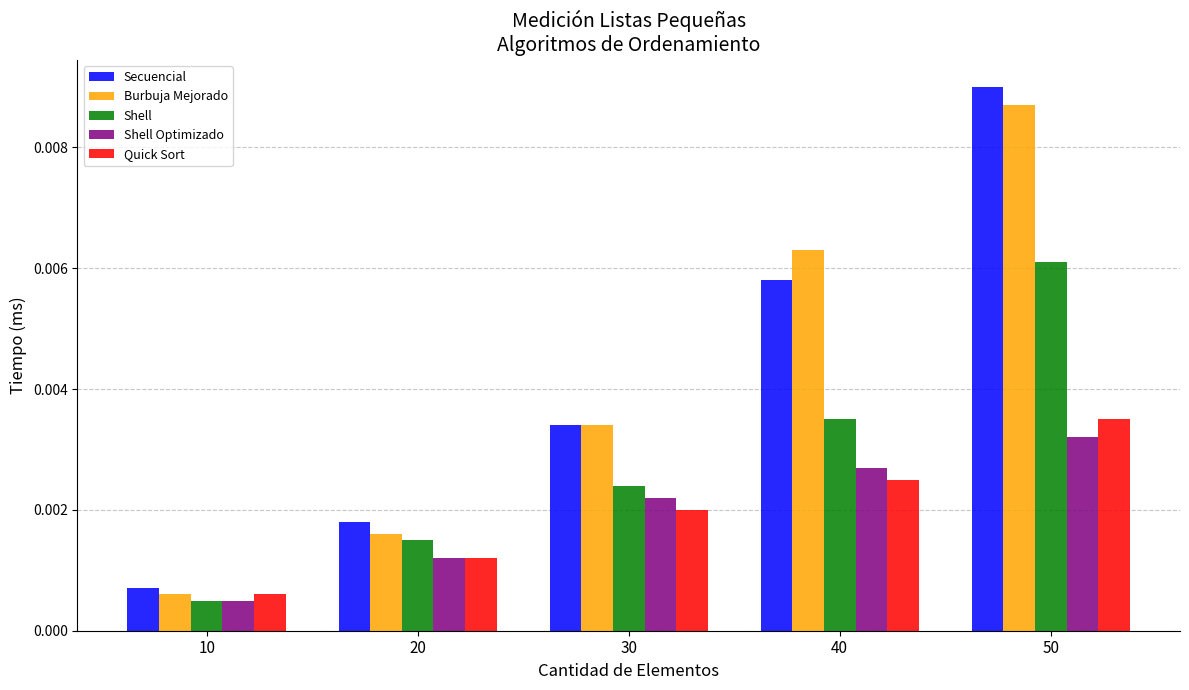

Which series changed the most between 20 and 40?

Burbuja Mejorado